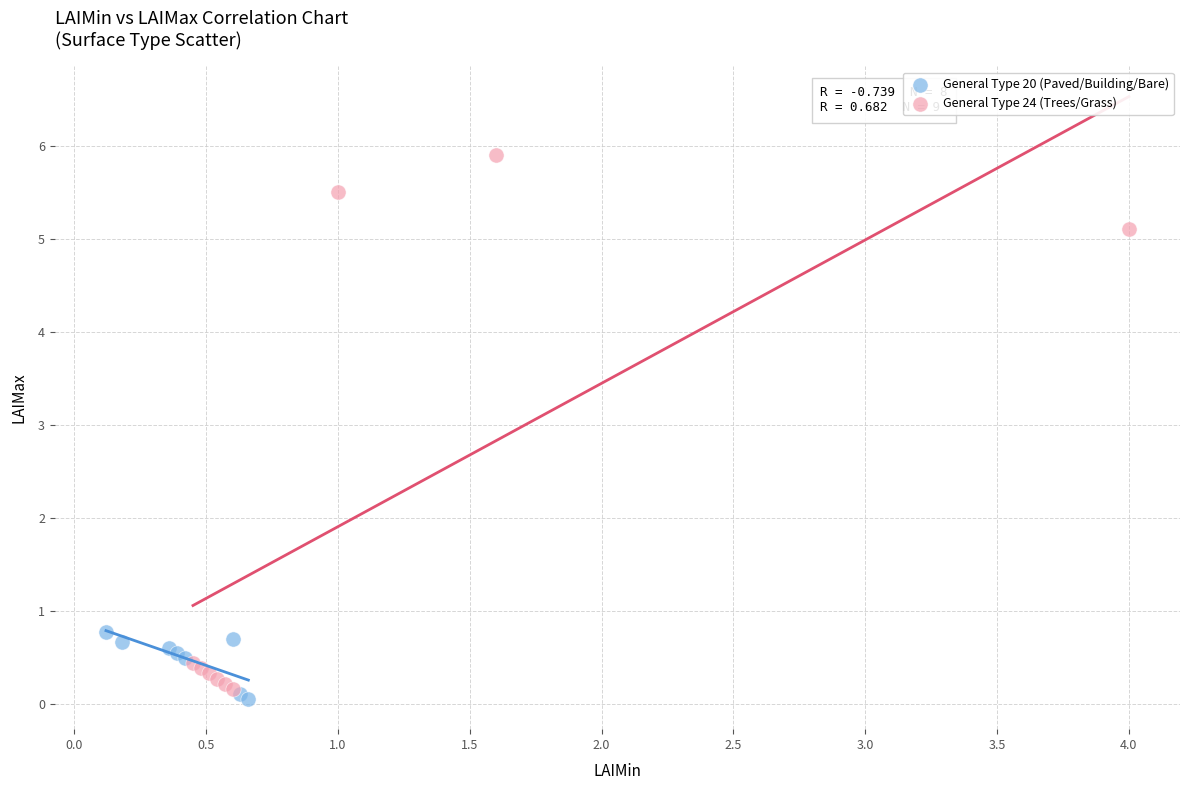

Which series reaches the maximum Y coordinate?

General Type 24 (Trees/Grass)